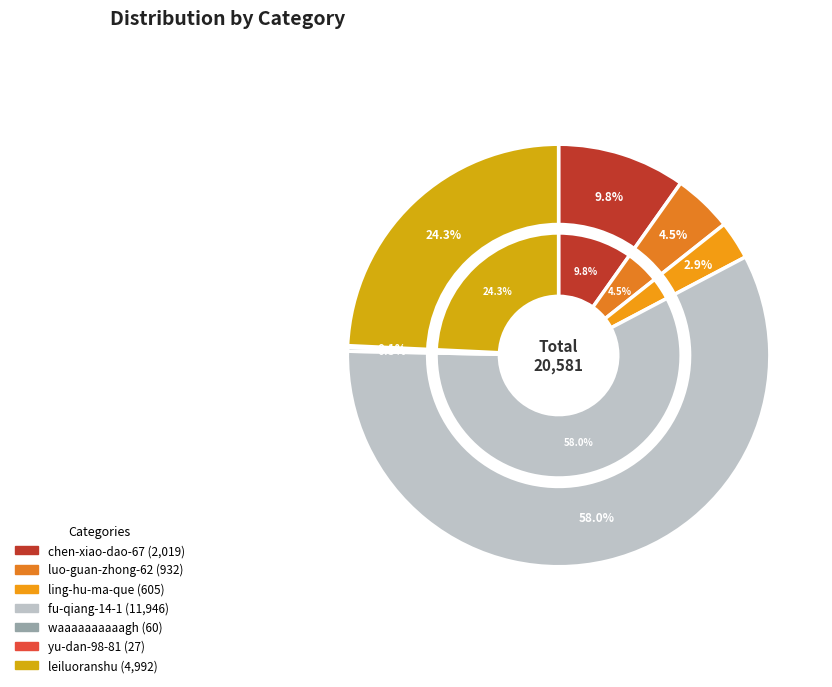

The yu-dan-98-81 slice represents 0% of the pie. True or false?

True